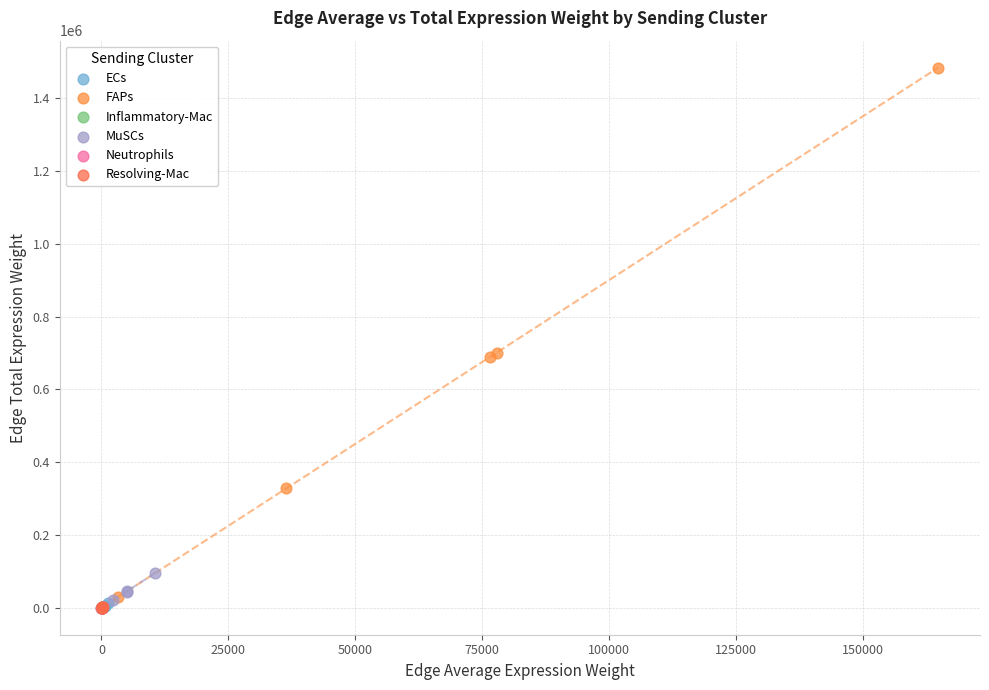

Which series has the widest spread of Y values?

FAPs